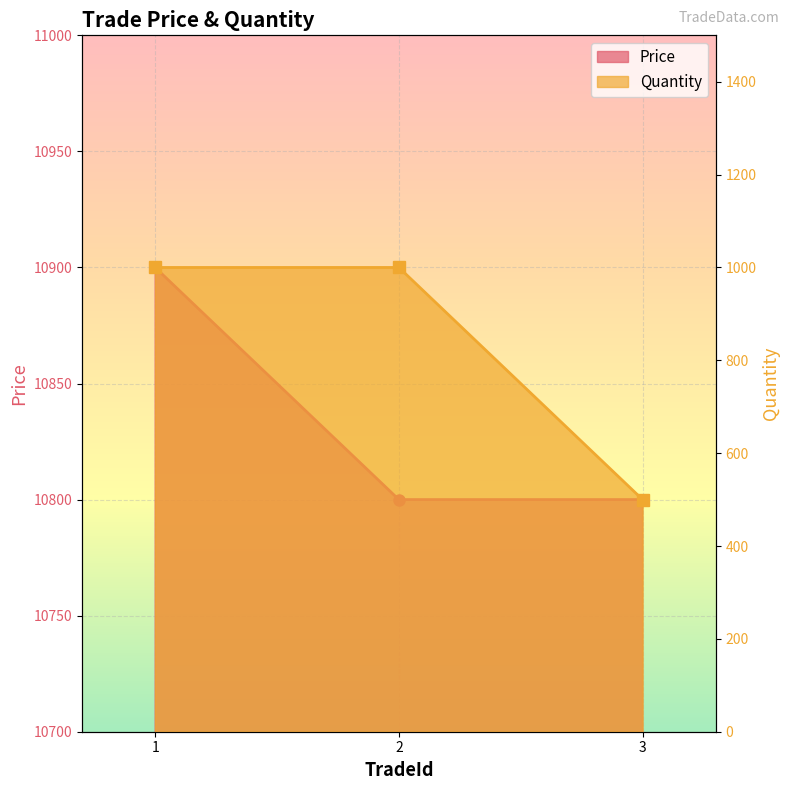

How many data points does each series have?

3